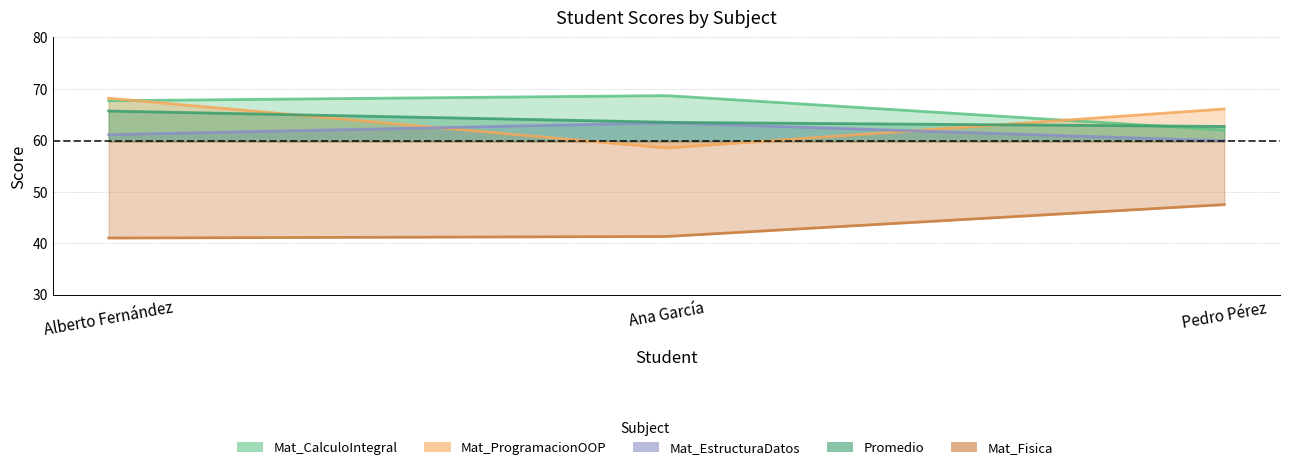

At which category does the chart reach its minimum across all series?

Alberto Fernández